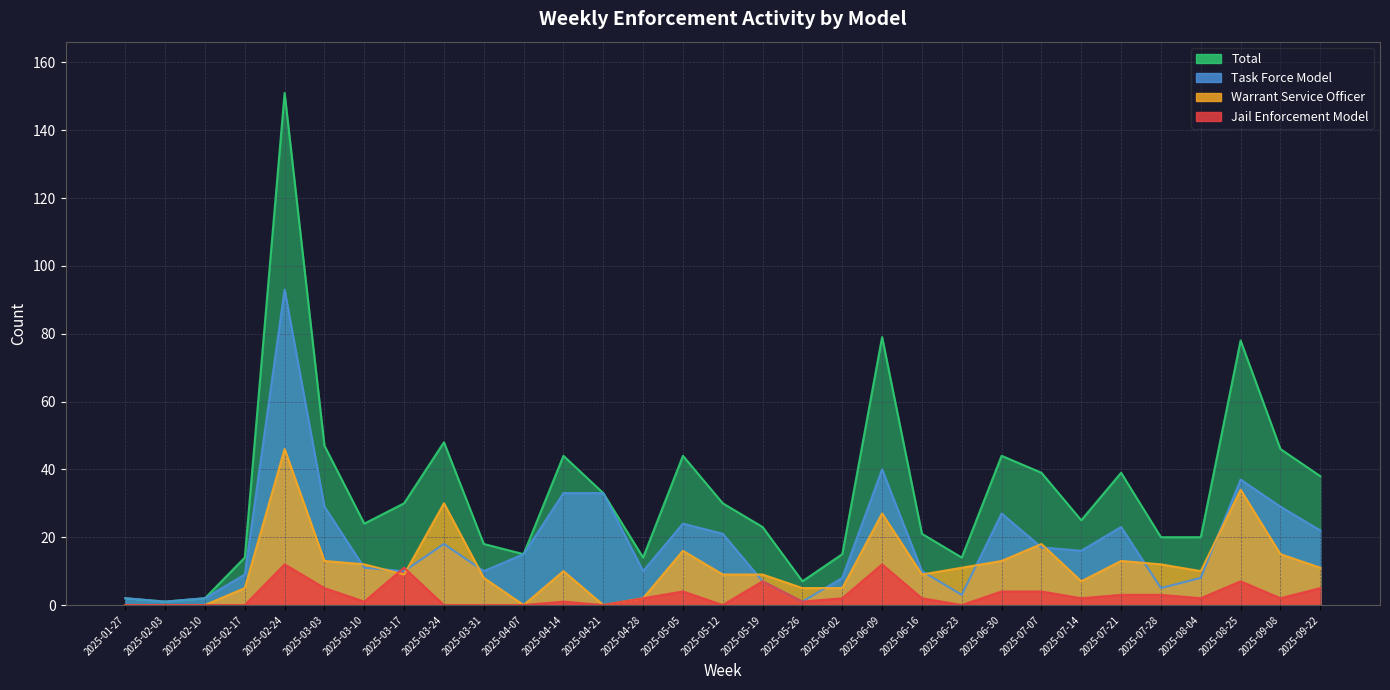

At which category is the sum across all series the highest?

2025-02-24